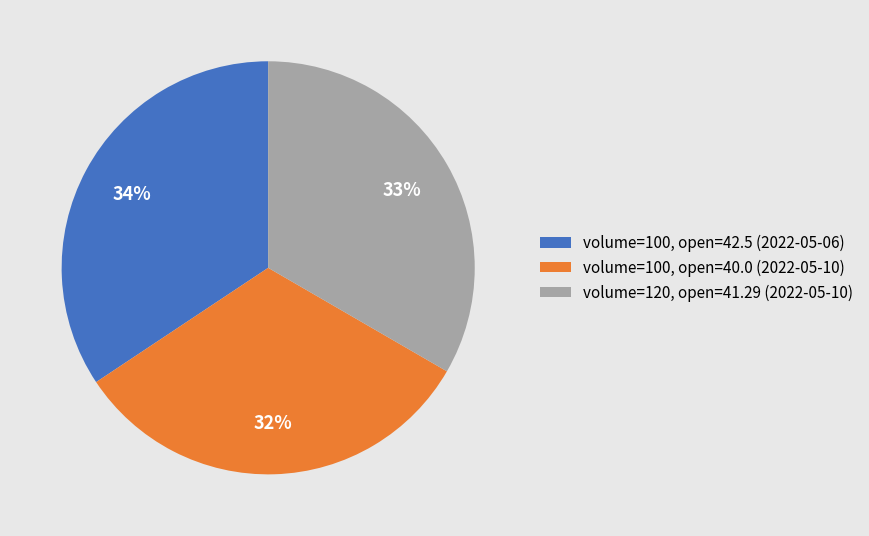

Which category has the biggest portion of the pie?

volume=100, open=42.5 (2022-05-06)